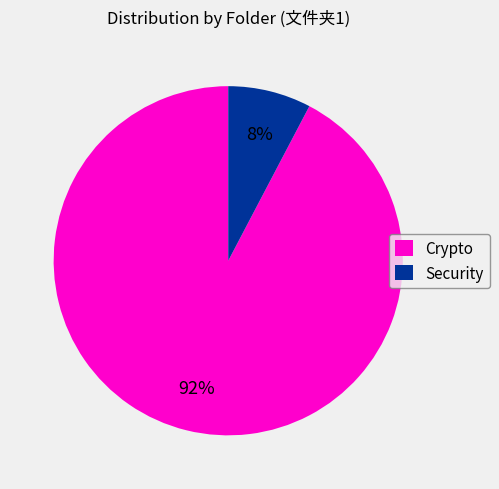

Combined, do Security and Crypto account for over 50%?

Yes